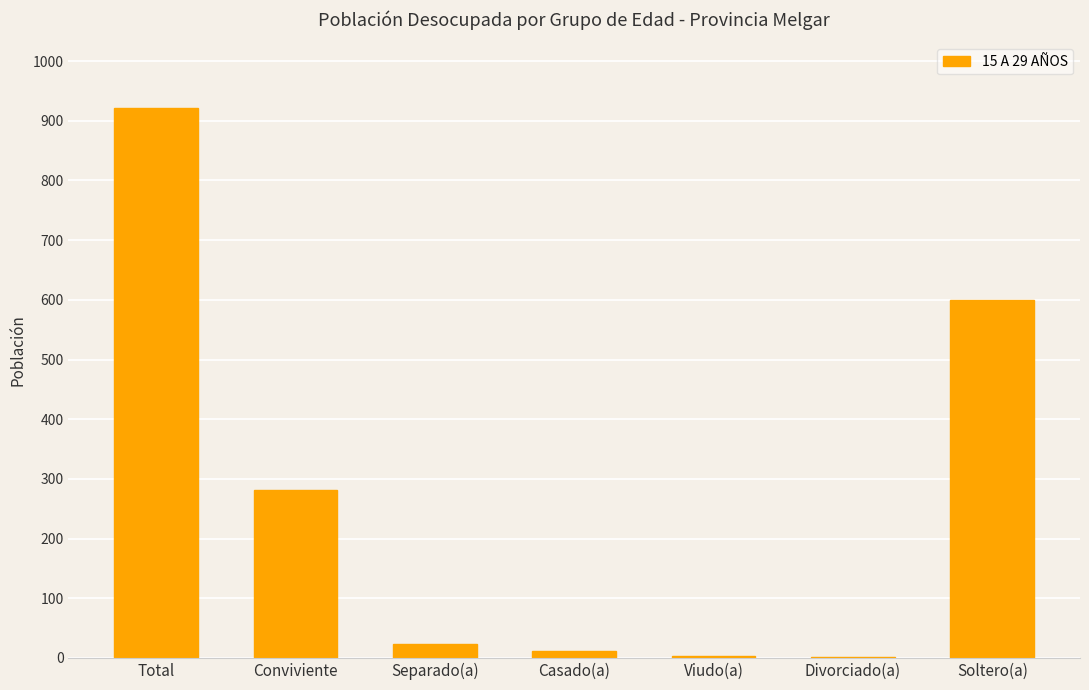

What is the sum of the values at Total and Soltero(a)?

1520